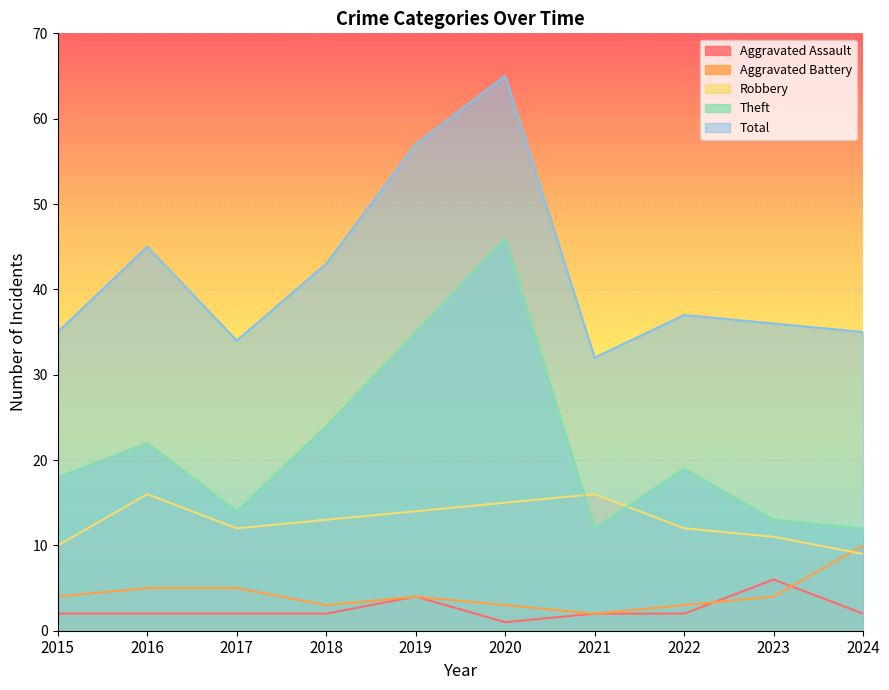

Where is the first local minimum for Aggravated Assault?

2020